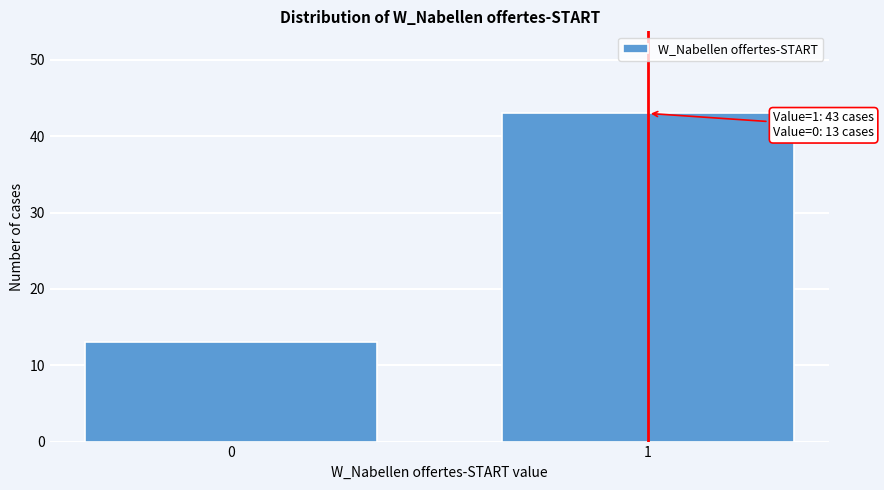

Reading right to left, what are all the values shown in this chart?

1=43	0=13